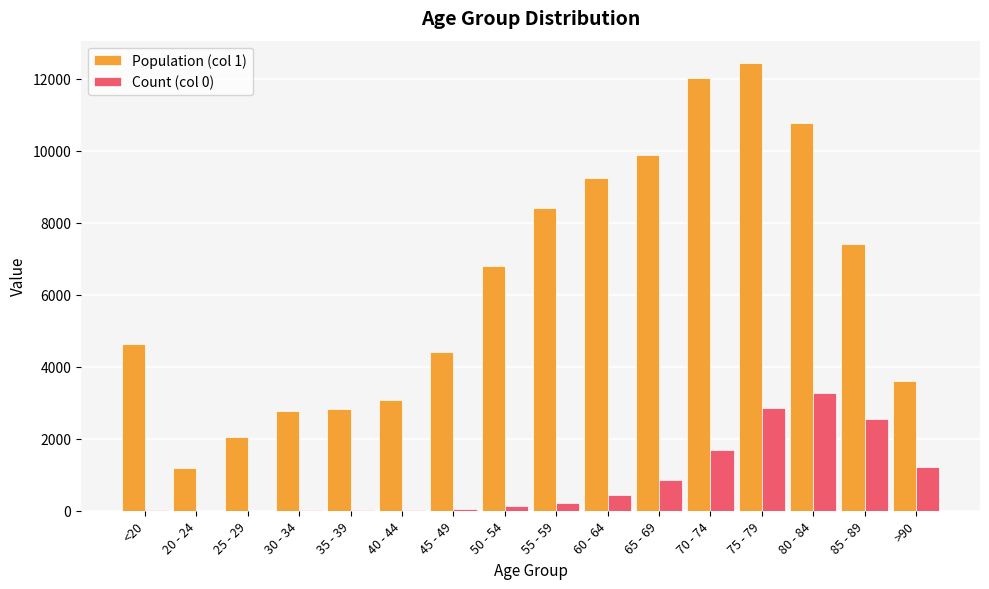

How many categories are shown in the chart?

16